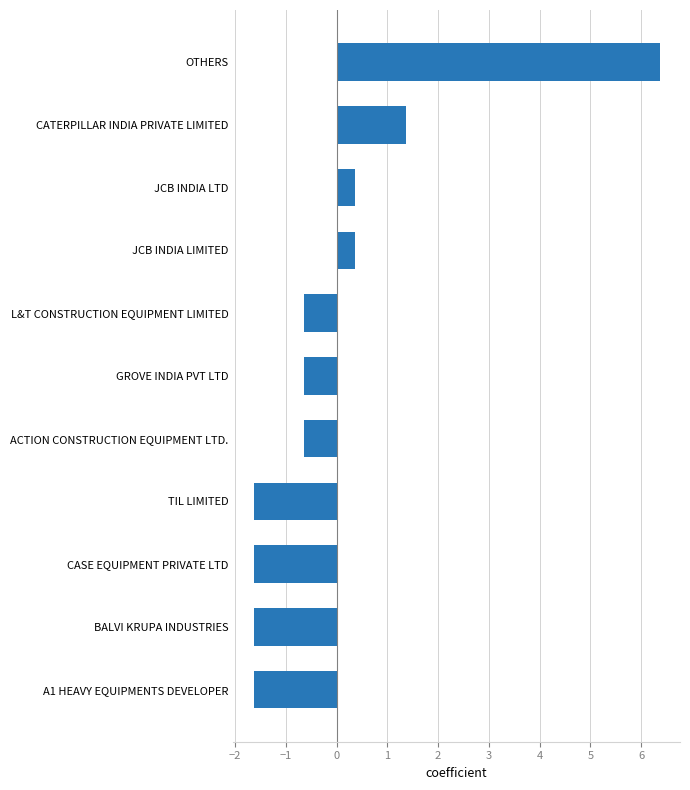

What is the change in value from BALVI KRUPA INDUSTRIES to JCB INDIA LTD?

+2.0